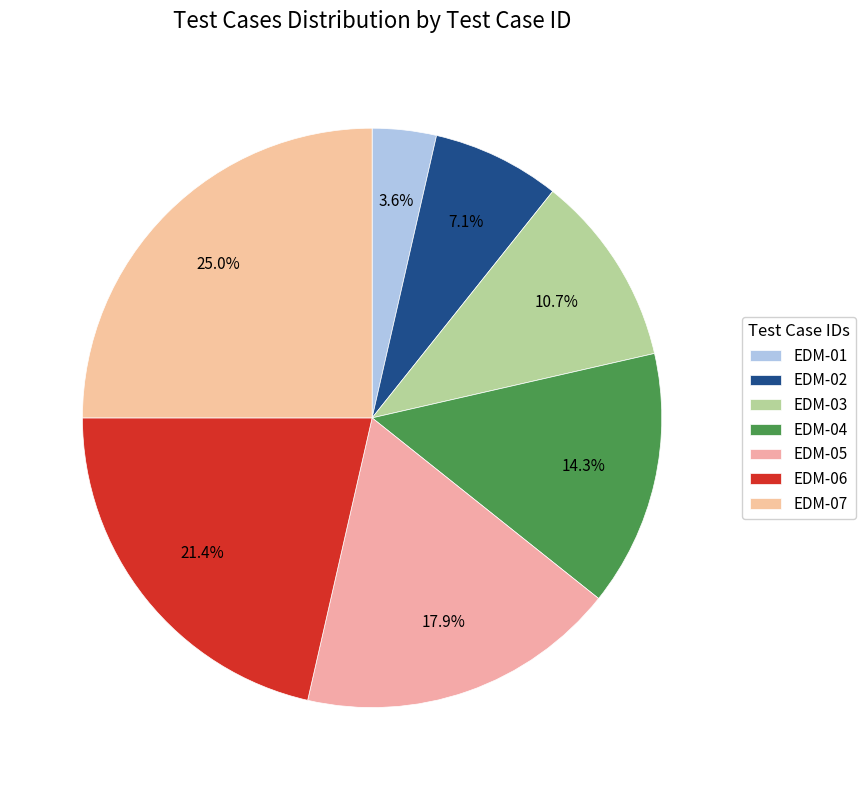

Is it true that EDM-07 is 40% of the pie?

False